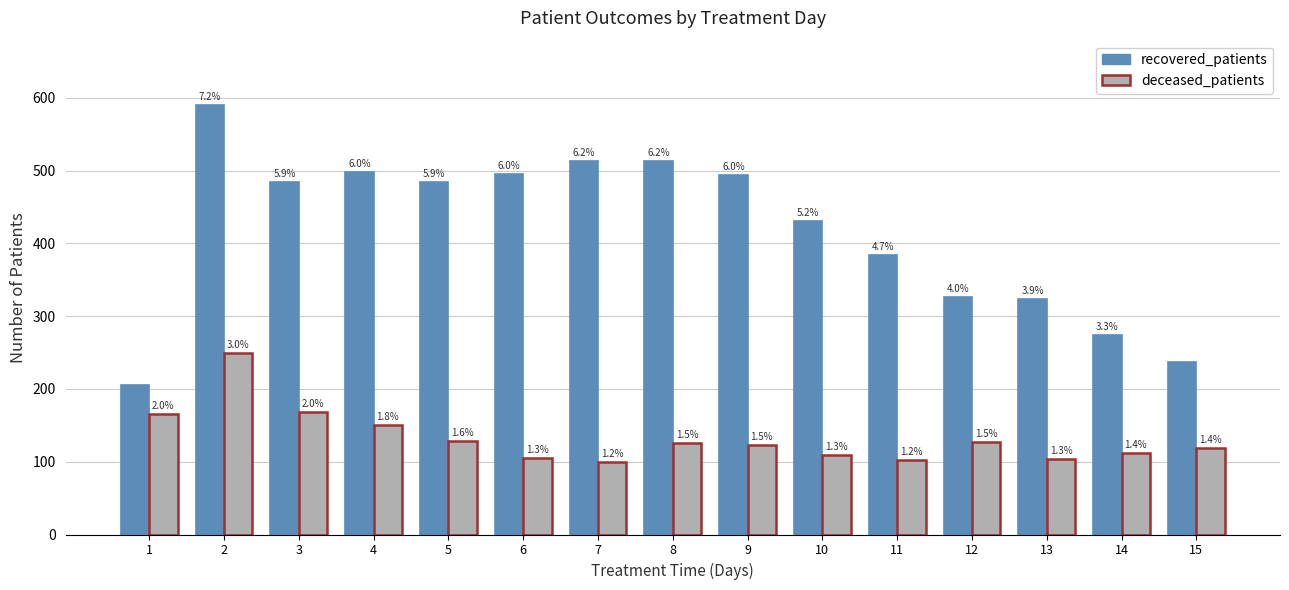

What is the value of the recovered_patients bar at the 15th from the left?

237